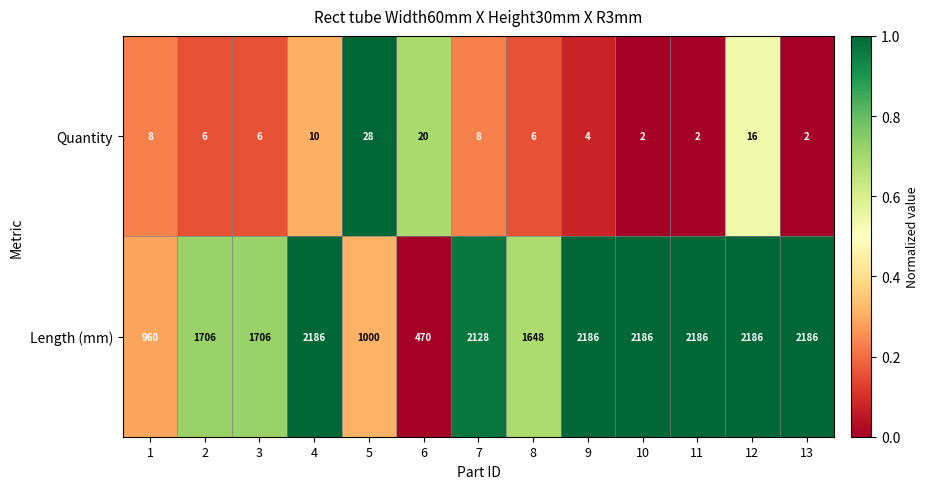

Reading left to right, list all the values displayed in this chart.

Quantity: 1=8	2=6	3=6	4=10	5=28	6=20	7=8	8=6	9=4	10=2	11=2	12=16	13=2
Length (mm): 1=960	2=1706	3=1706	4=2186	5=1000	6=470	7=2128	8=1648	9=2186	10=2186	11=2186	12=2186	13=2186